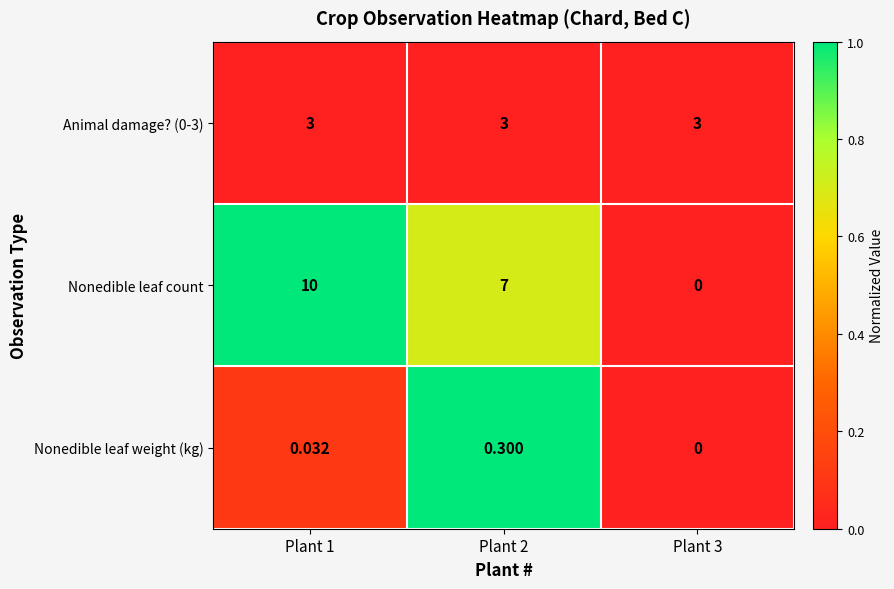

Which series has the largest range (max minus min)?

Nonedible leaf count